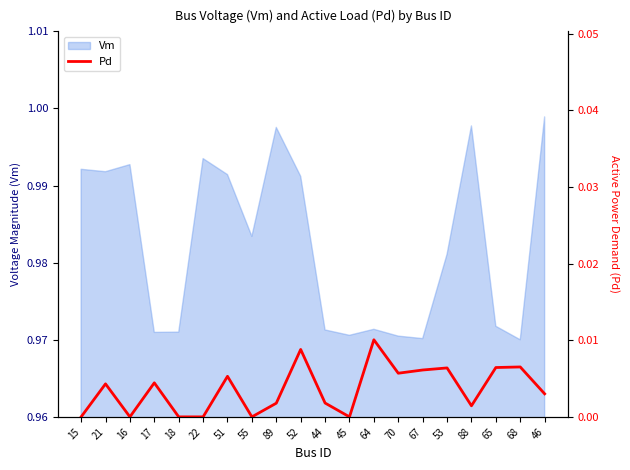

How many lines are shown in the chart?

1